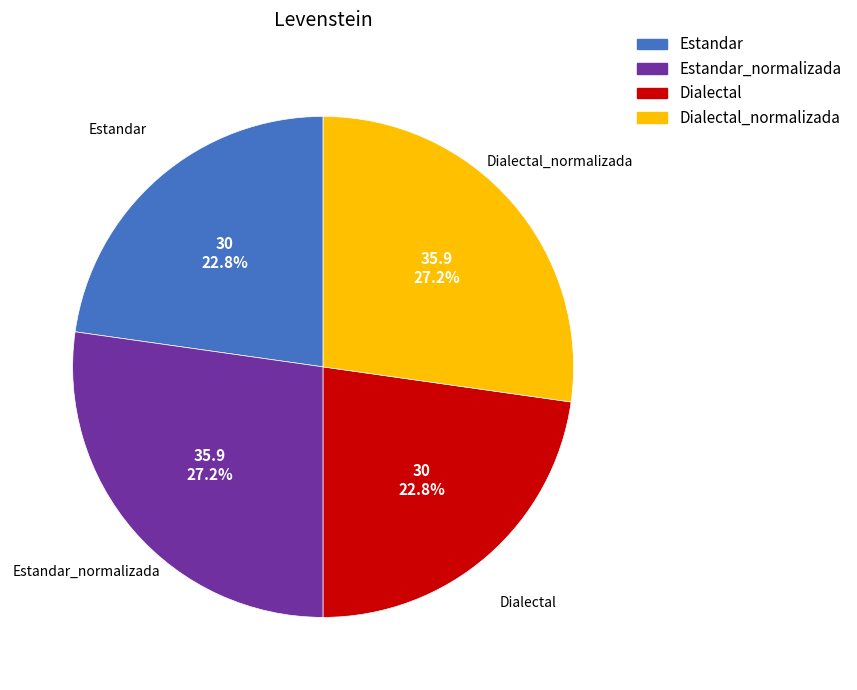

Is there a majority slice in this chart?

No